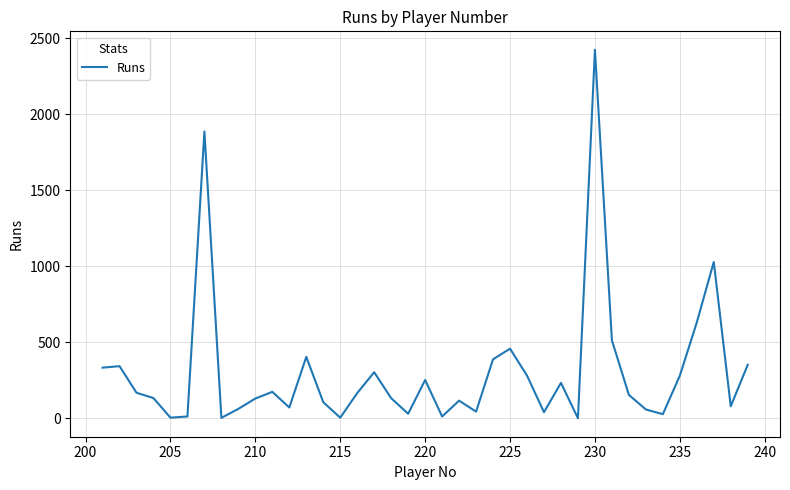

What is the greatest value displayed?

2424